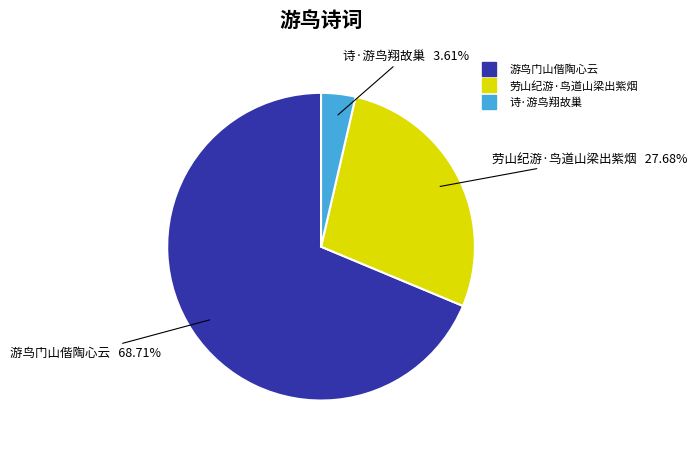

To the nearest percent, what portion does 劳山纪游·鸟道山梁出紫烟 represent?

28%